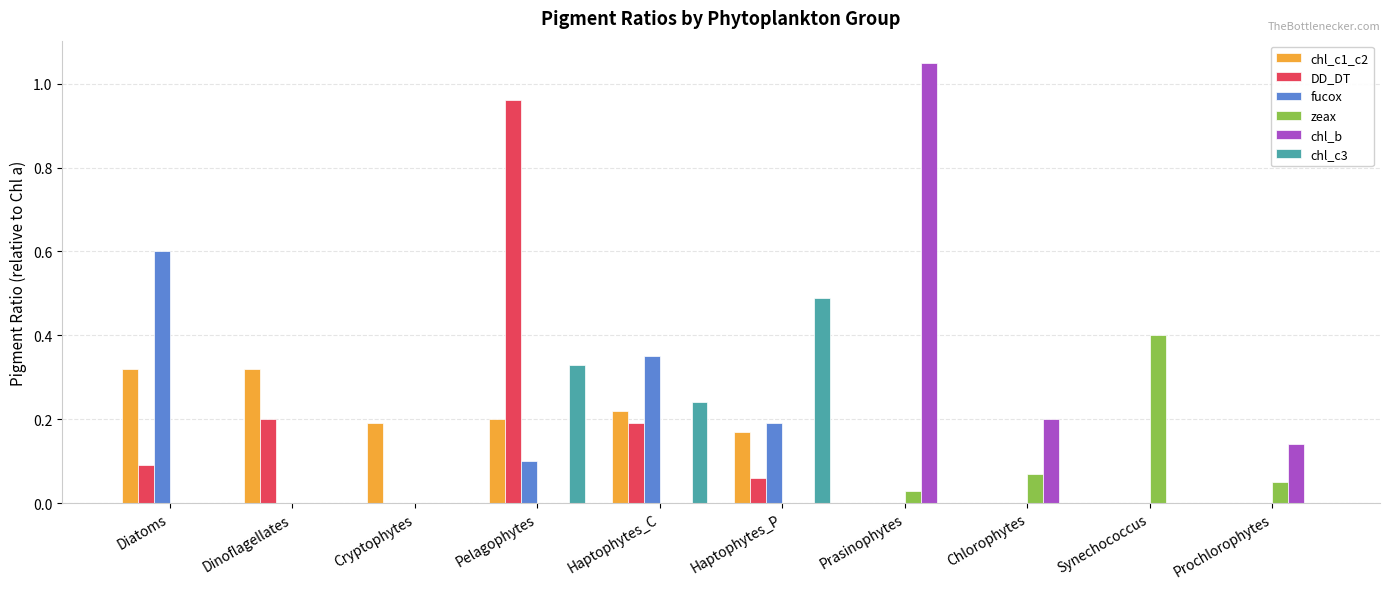

What is the sum of all chl_b values?

1.4